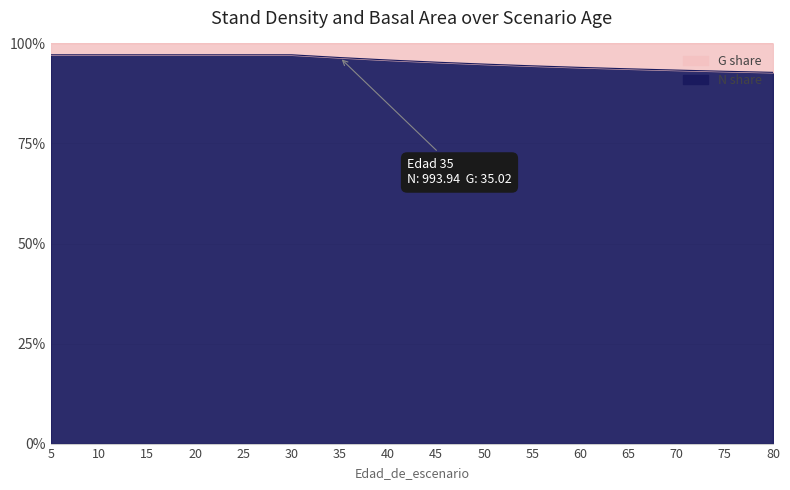

How many data points are less than 95?

7